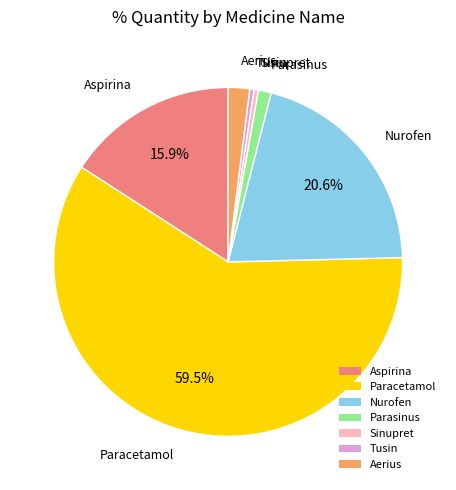

Between Nurofen and Aerius, which is larger?

Nurofen